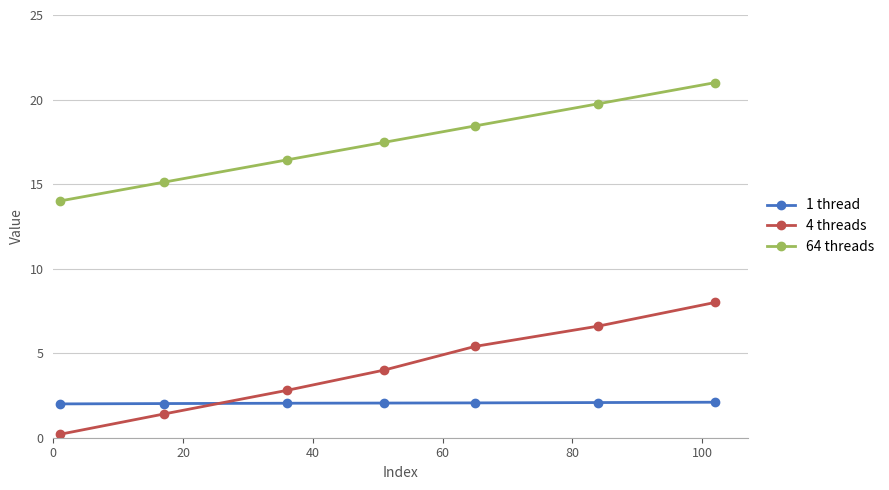

Is this an area chart (filled region under the line)?

No